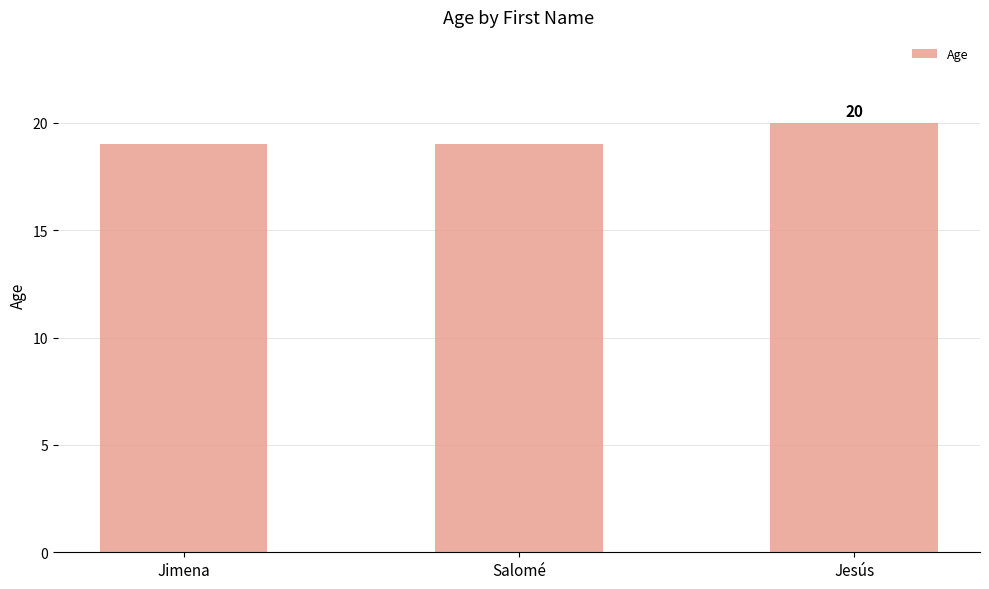

Is it true that the value at Jesús is 20?

True